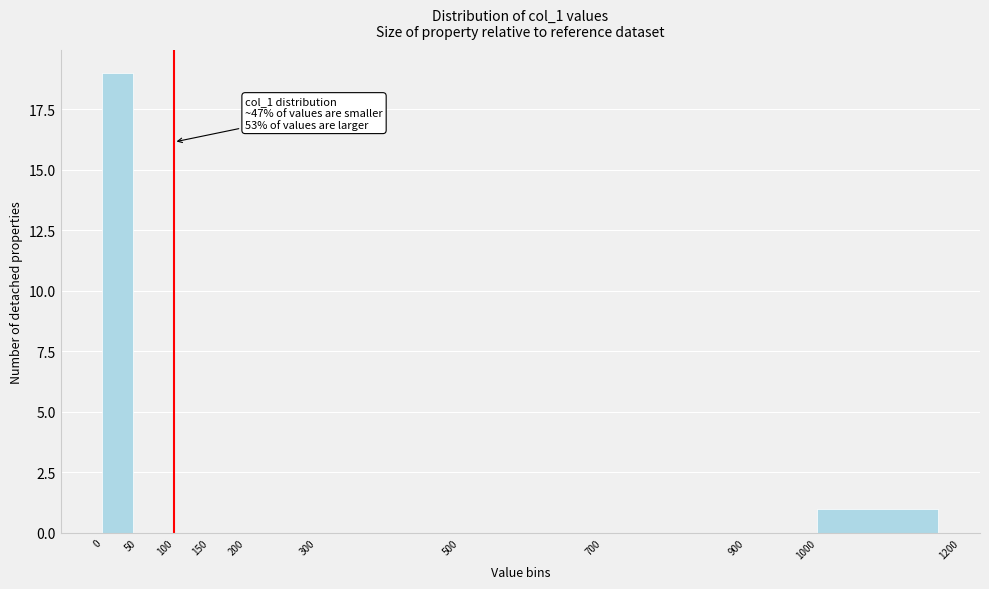

Which range on the x-axis has the tallest bar?

0 to 50